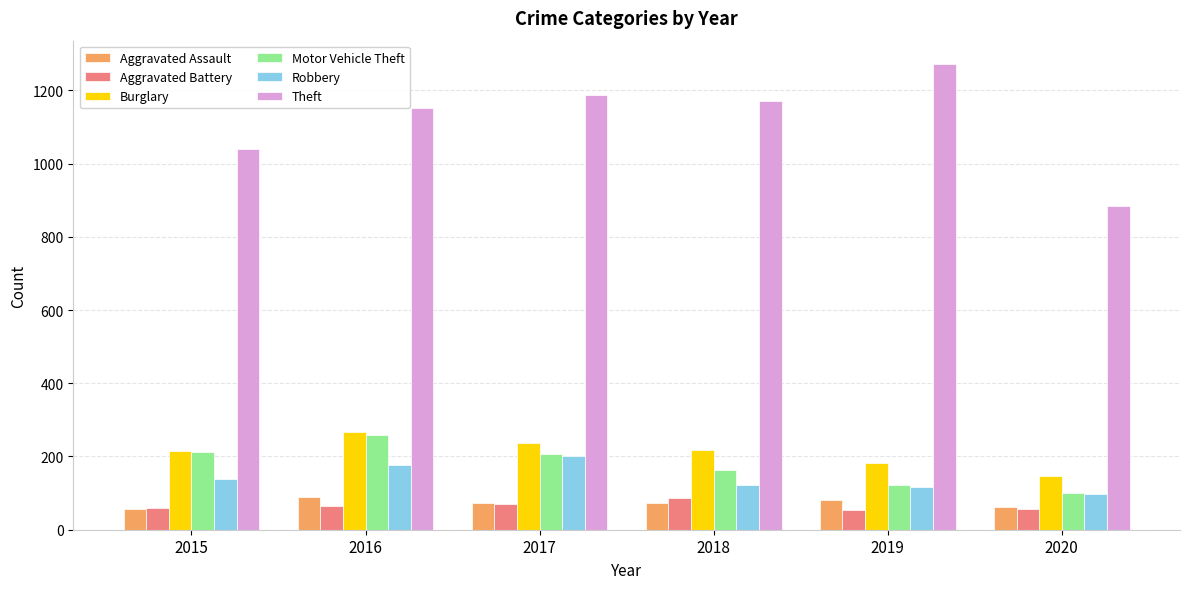

Which series has the widest spread of values?

Theft